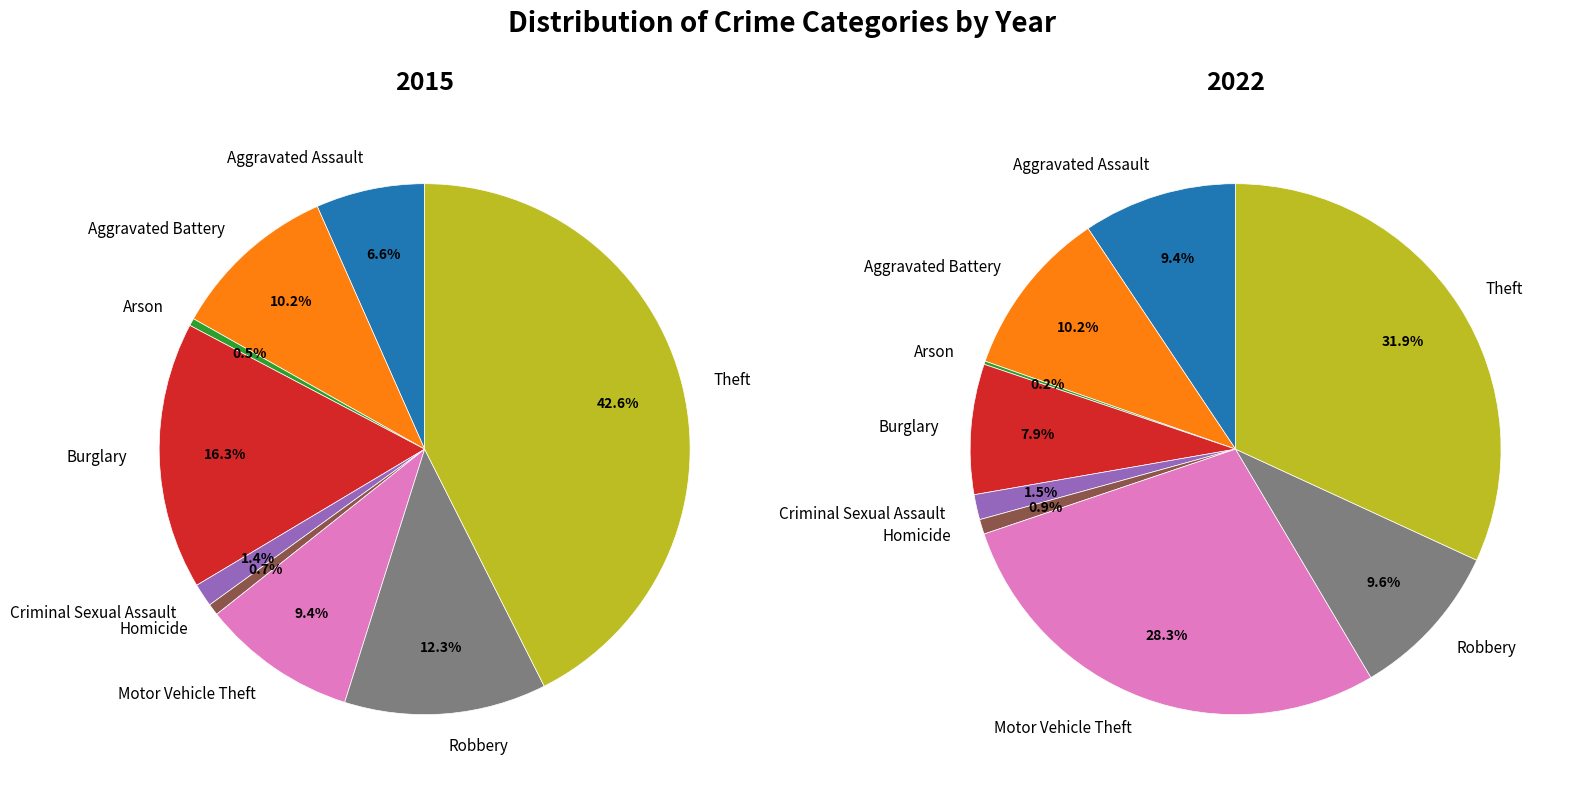

True or false: Aggravated Assault accounts for 7% of the total.

True